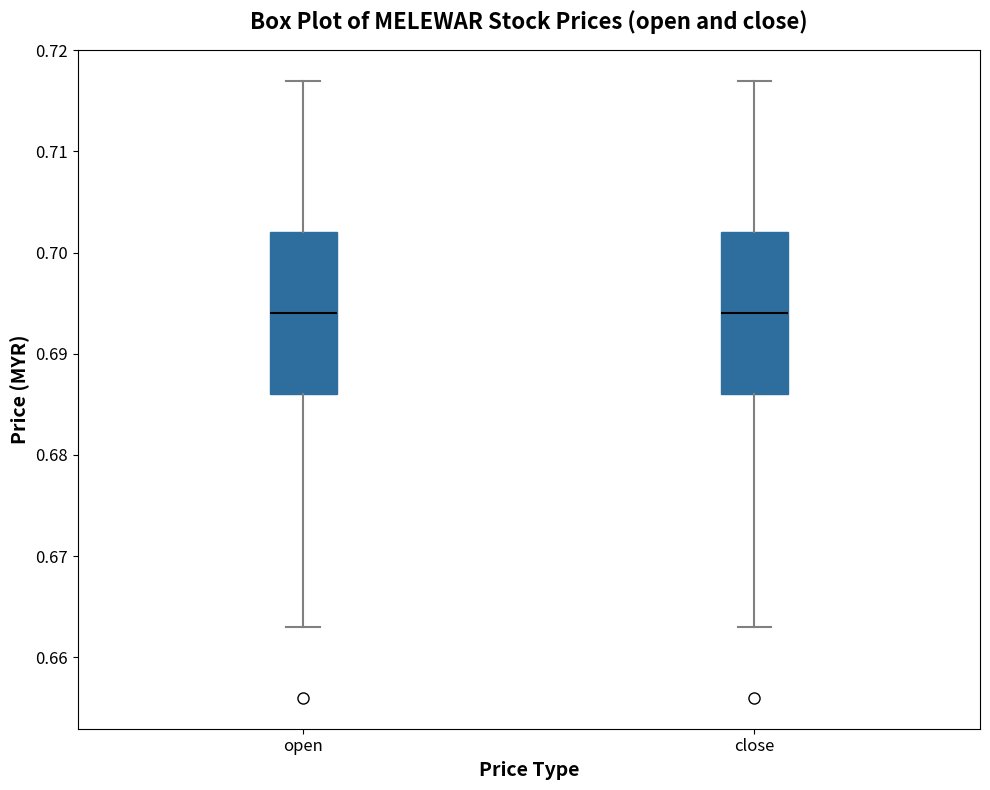

Where is the lower edge of the box for close on the y-axis? The values are not printed on the chart, so give them approximately, as read against the axis.

0.686